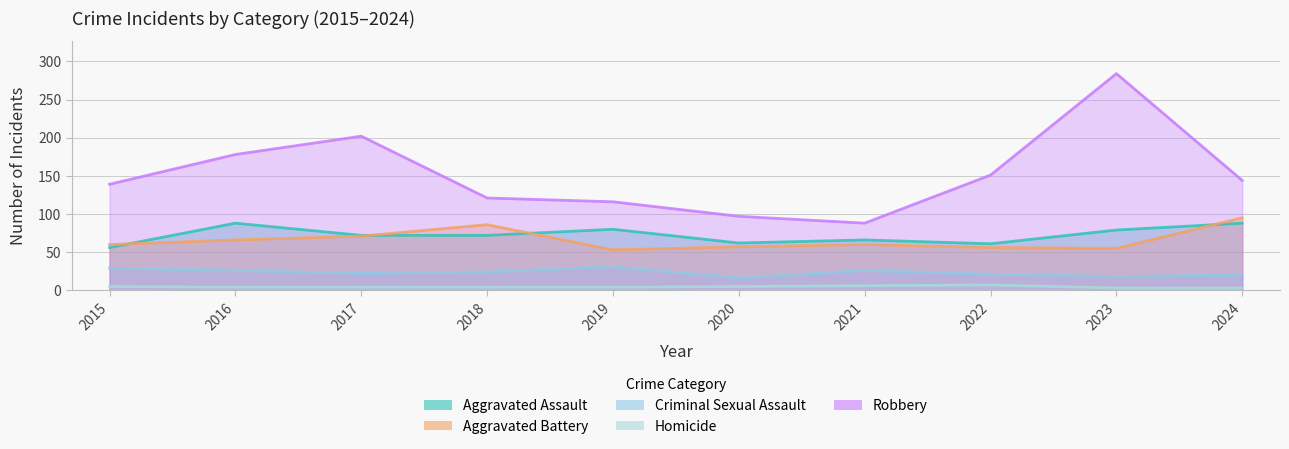

True or false: Aggravated Battery and Robbery cross at least once.

False